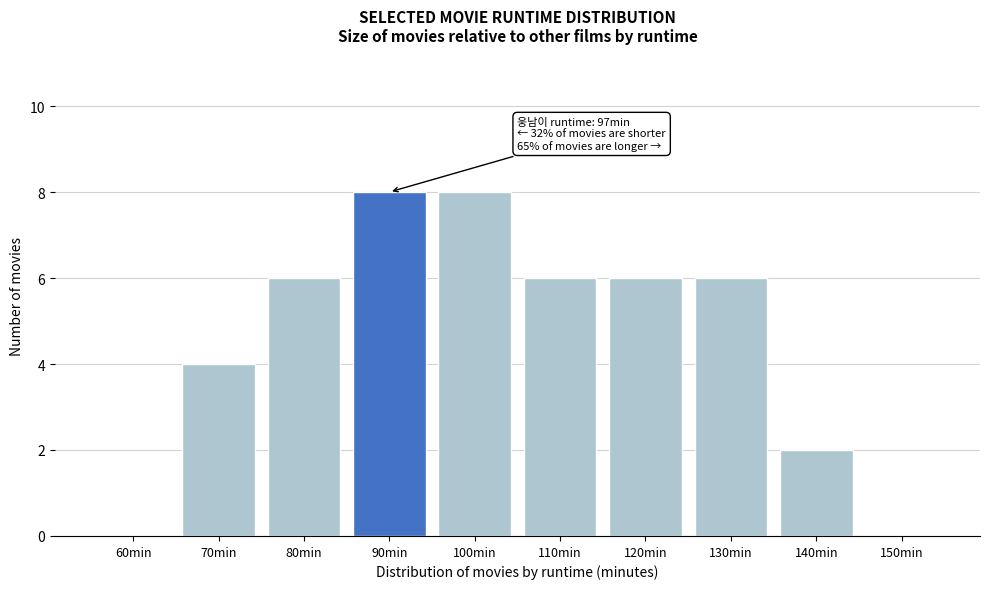

Reading left to right, transcribe all the data shown in this chart.

60min=0	70min=4	80min=6	90min=8	100min=8	110min=6	120min=6	130min=6	140min=2	150min=0